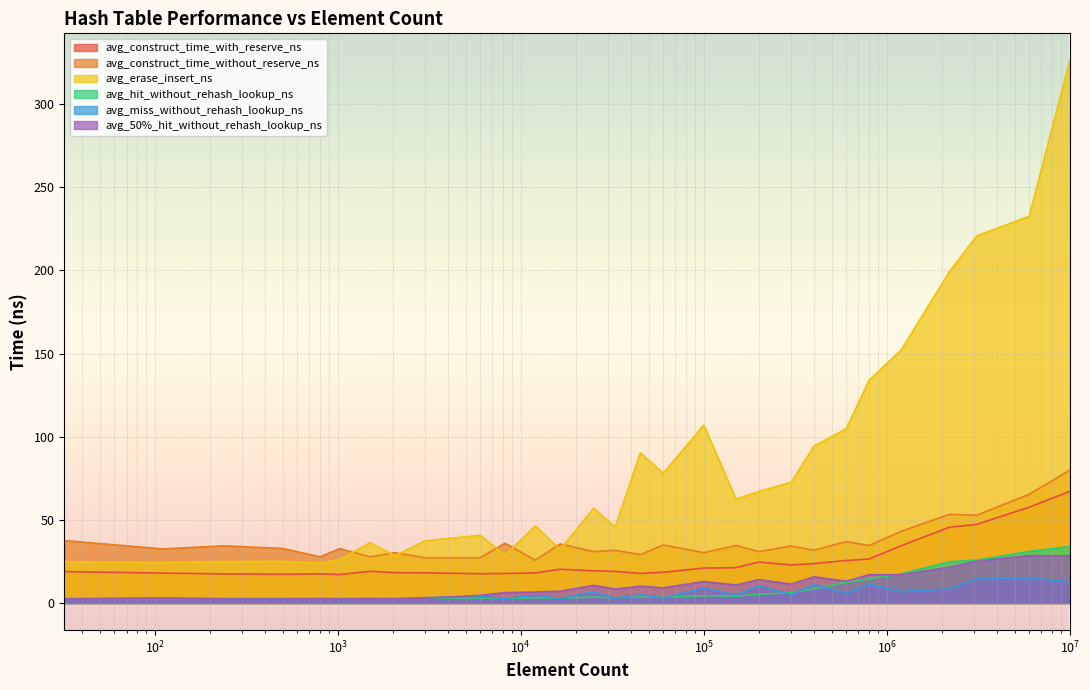

The value of avg_construct_time_with_reserve_ns at 25000 is 19.4. True or false?

True